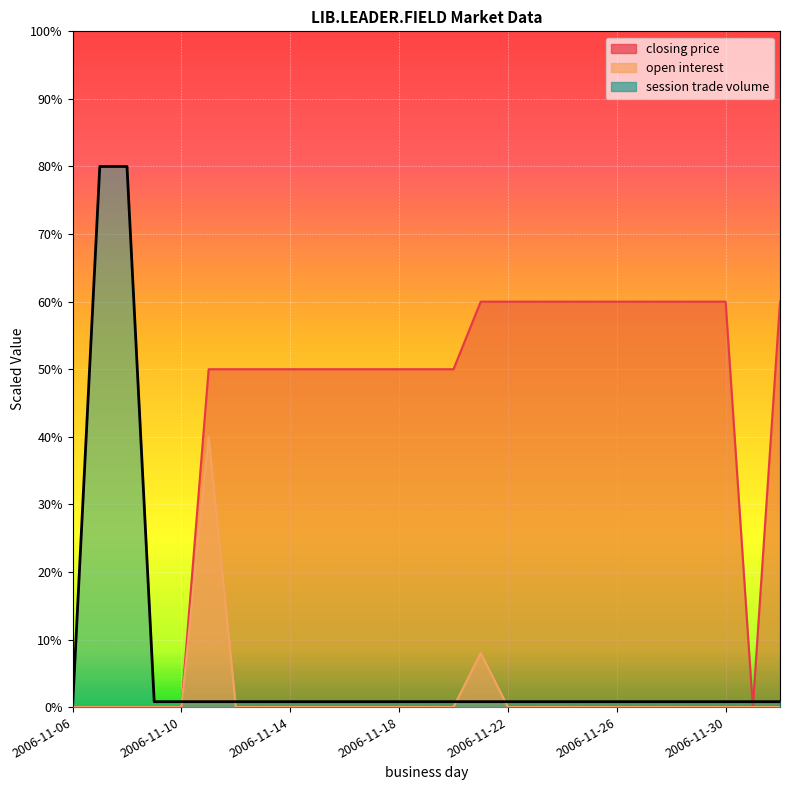

How many times do open interest and closing price cross each other?

3